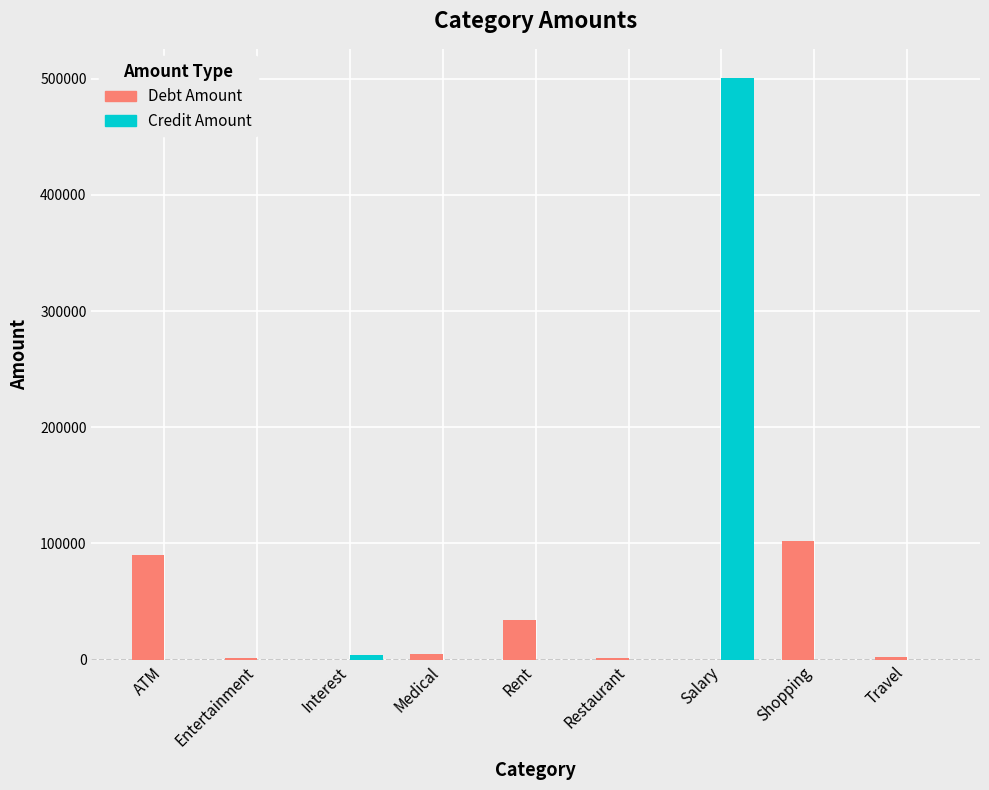

What is the sum of the Debt Amount values at Entertainment and Travel?

4055.6